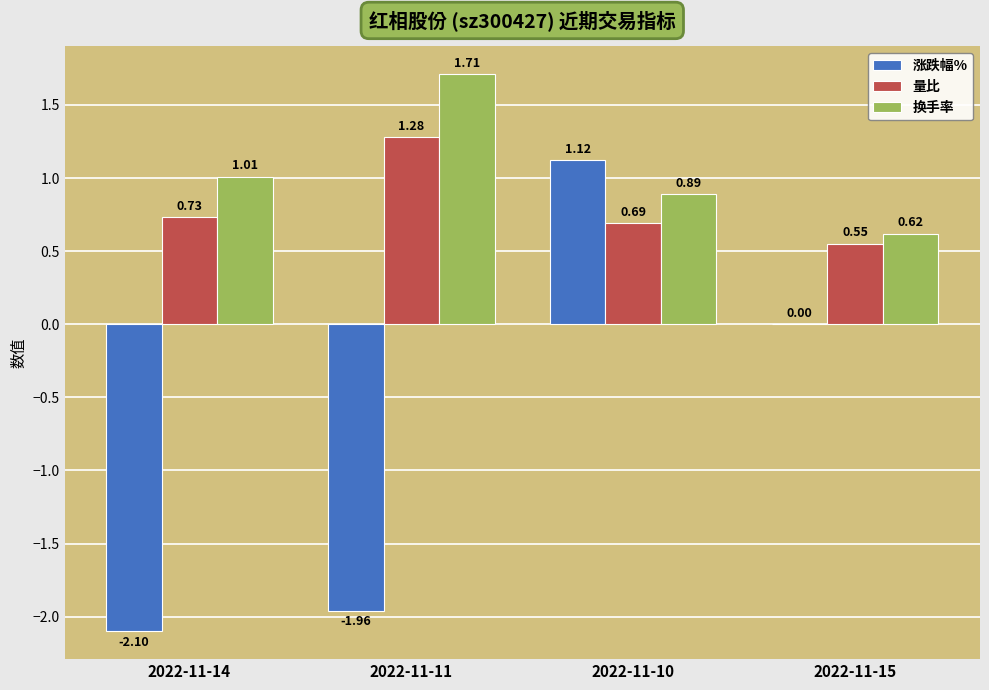

What are all the series names shown in the legend?

涨跌幅%, 量比, 换手率